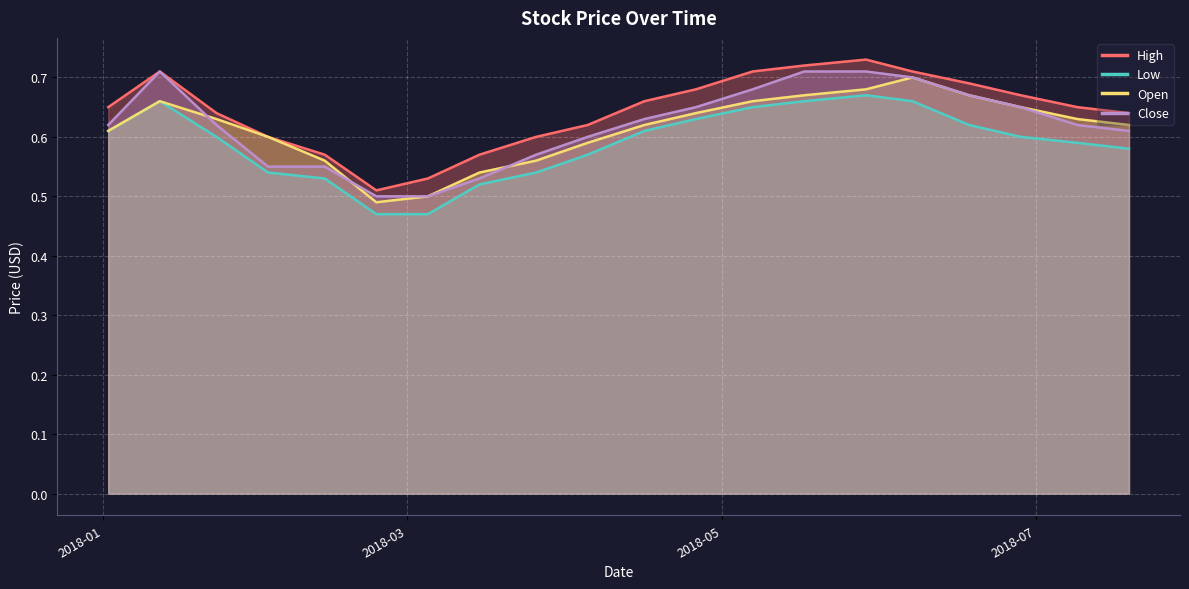

What is the average value of the Close series?

0.6